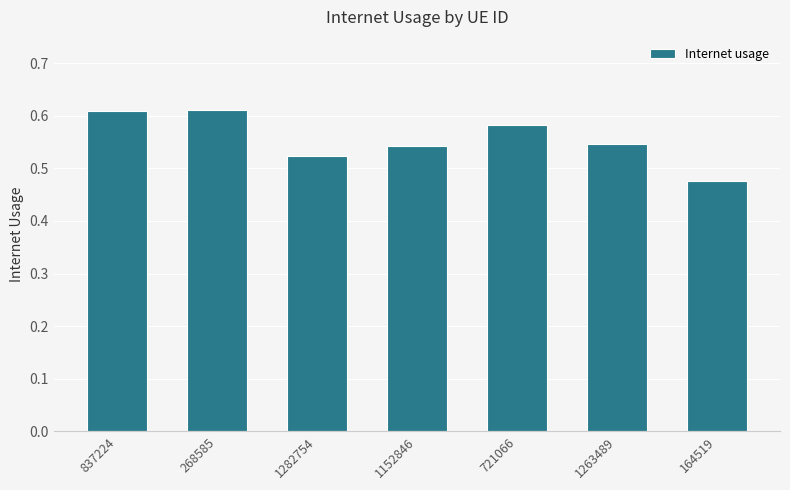

What is the change in value from 268585 to 1282754?

-0.1